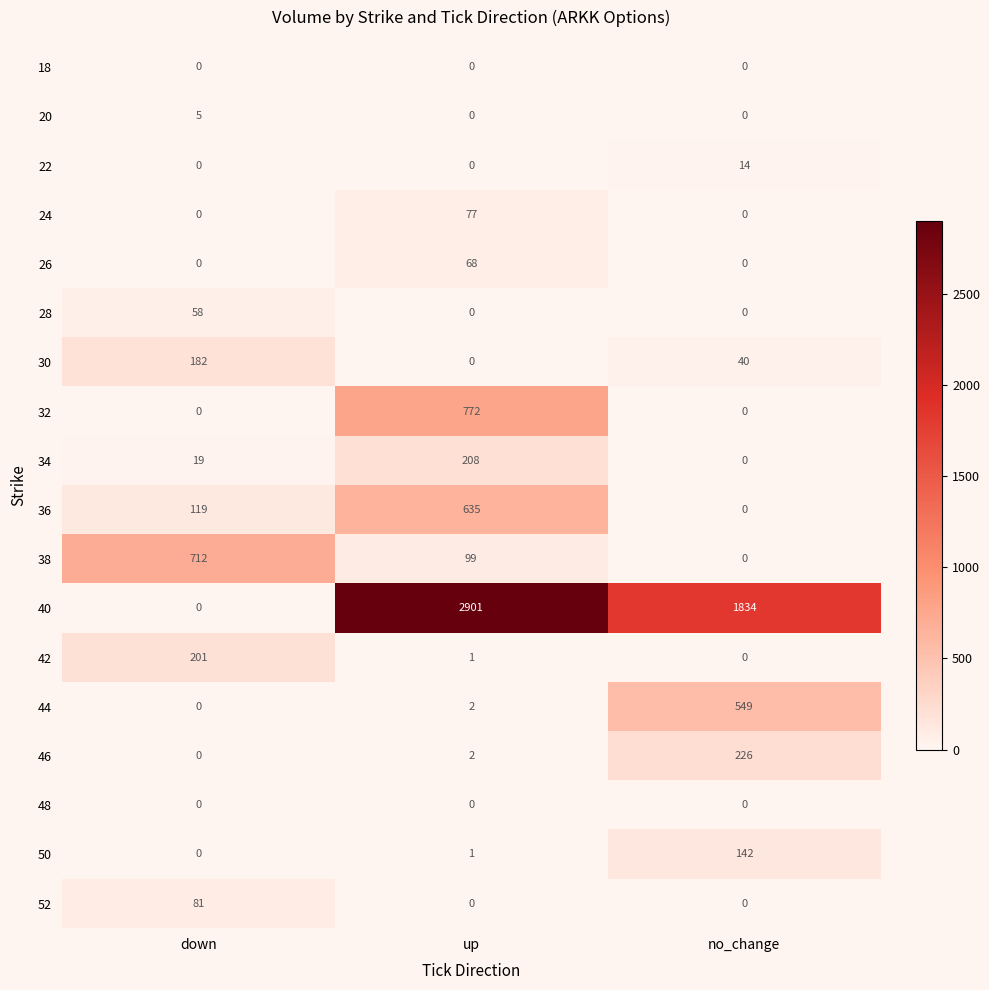

The value of 40 at up is 1758. True or false?

False